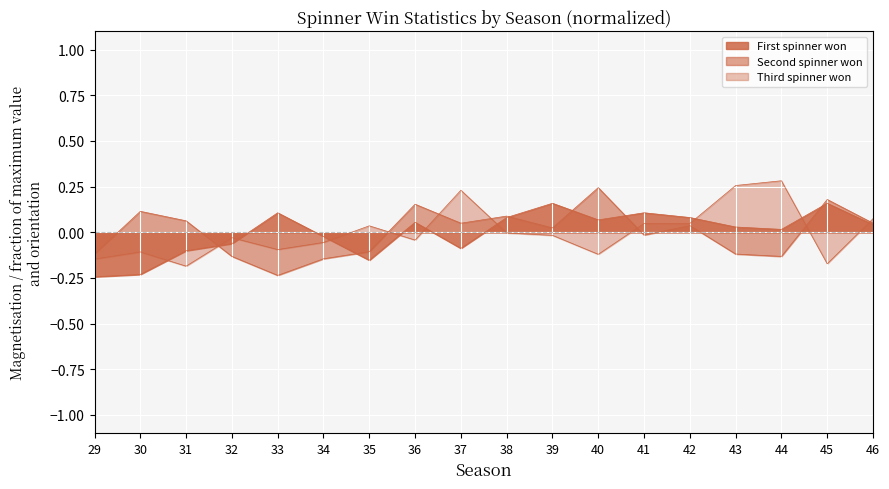

List the series in order of their peak value, lowest first.

First spinner won, Second spinner won, Third spinner won